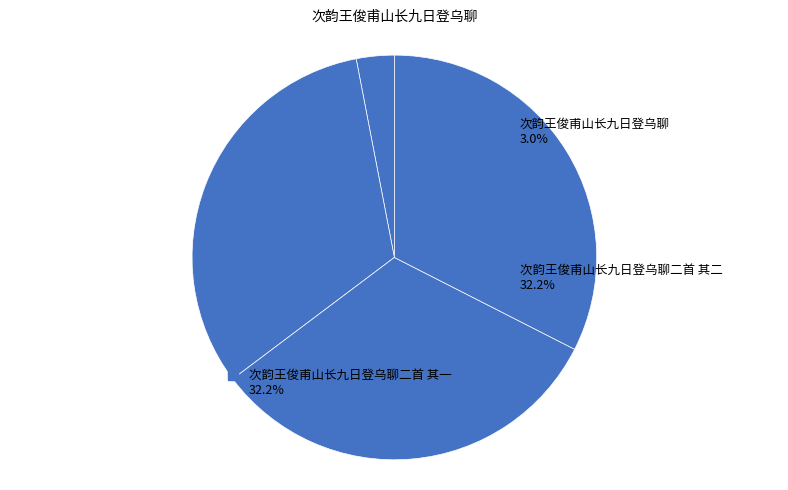

Is 次韵王俊甫山长九日登乌聊二首 其二 the majority of the pie?

No